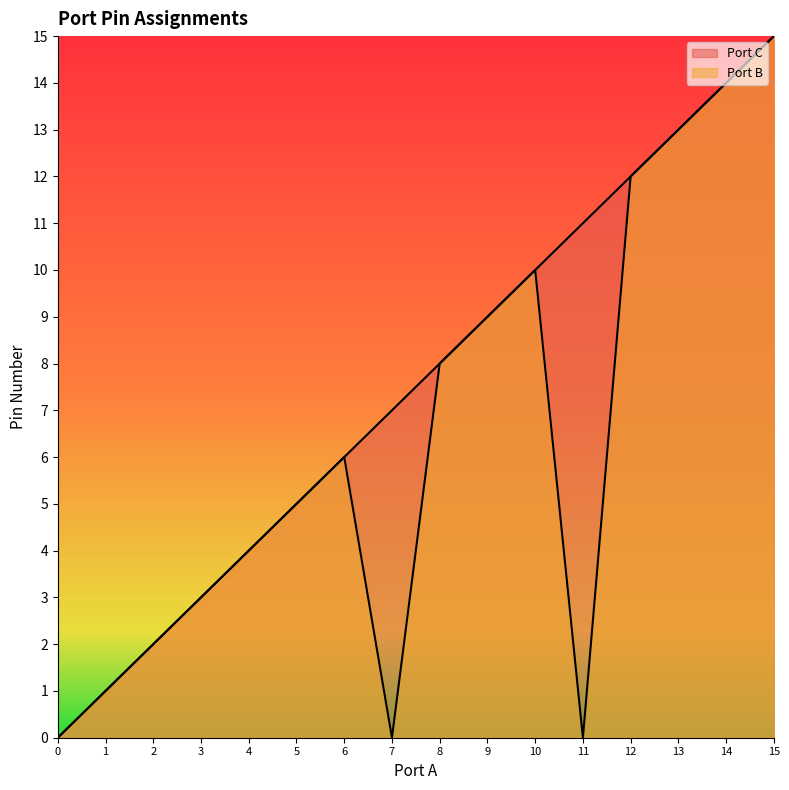

What is the average value of the Port C series?

8